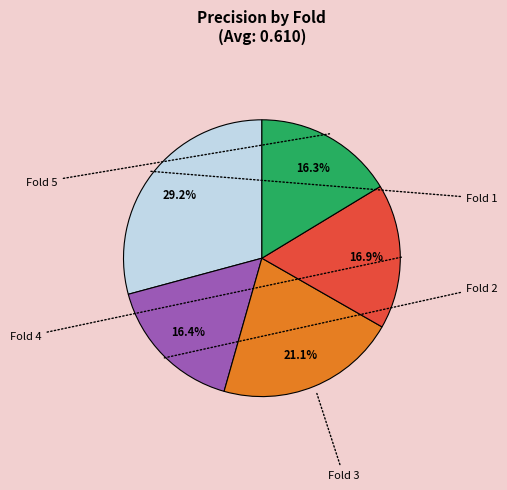

Count the number of slices in the pie.

5